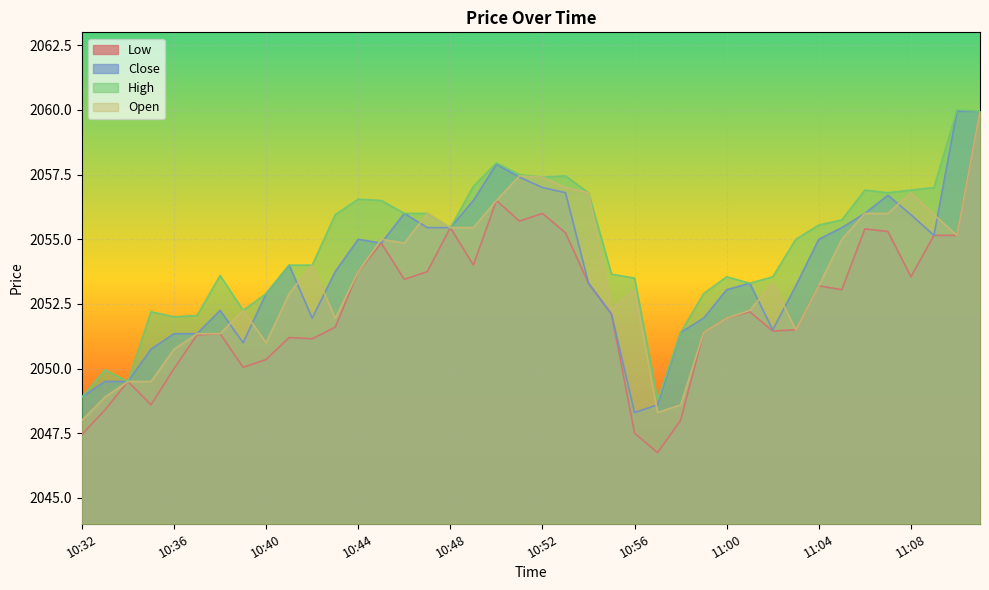

What is the difference between the maximum and minimum values in the Open series?

11.9